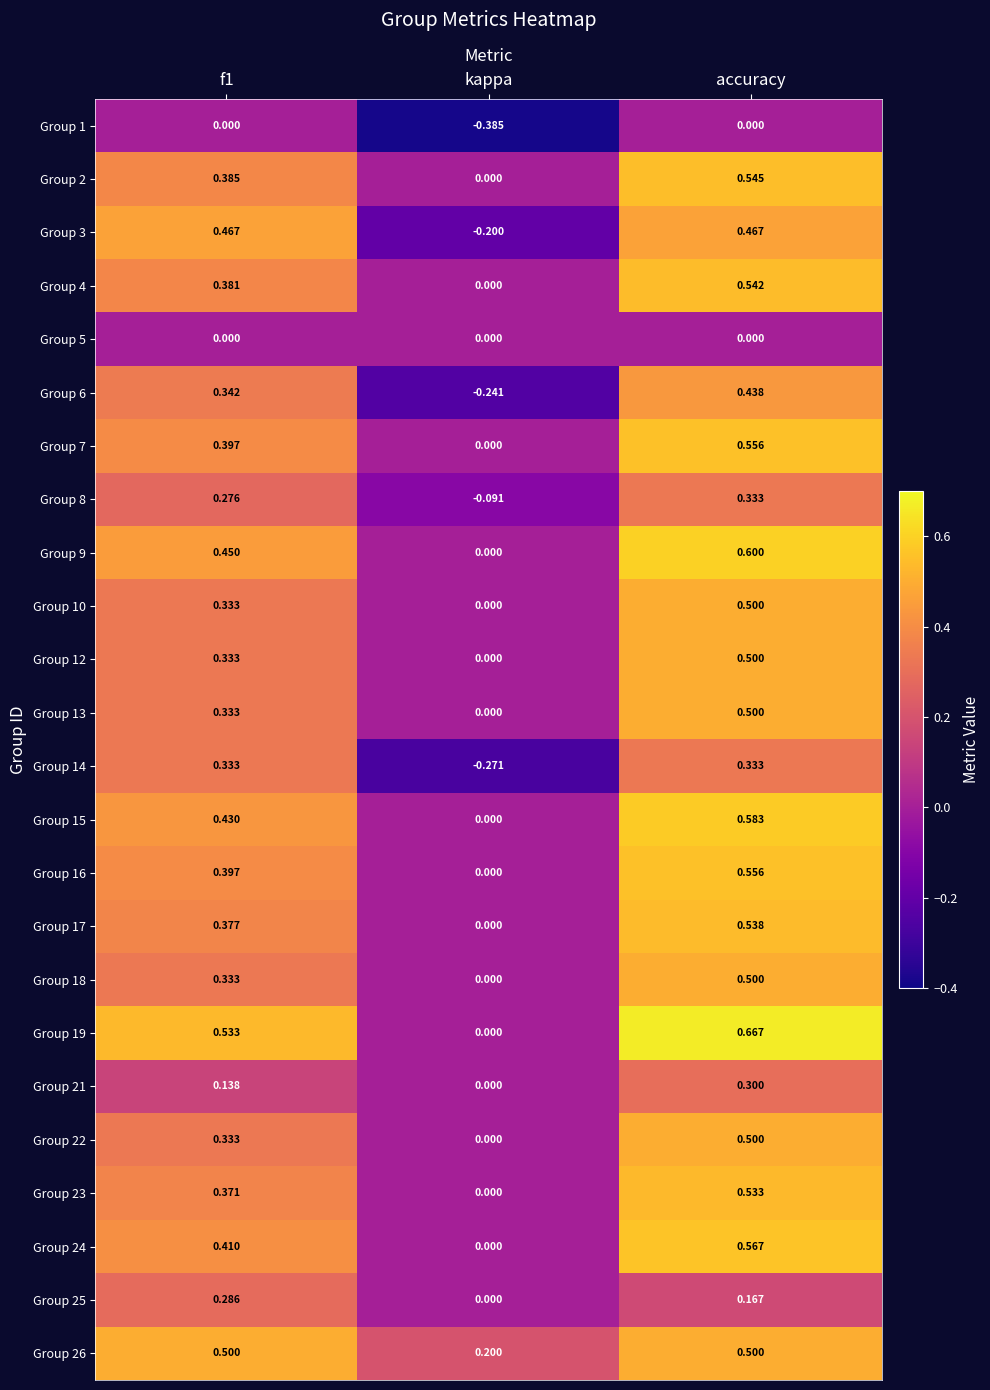

Which category has the lowest value in the Group 26 series?

kappa